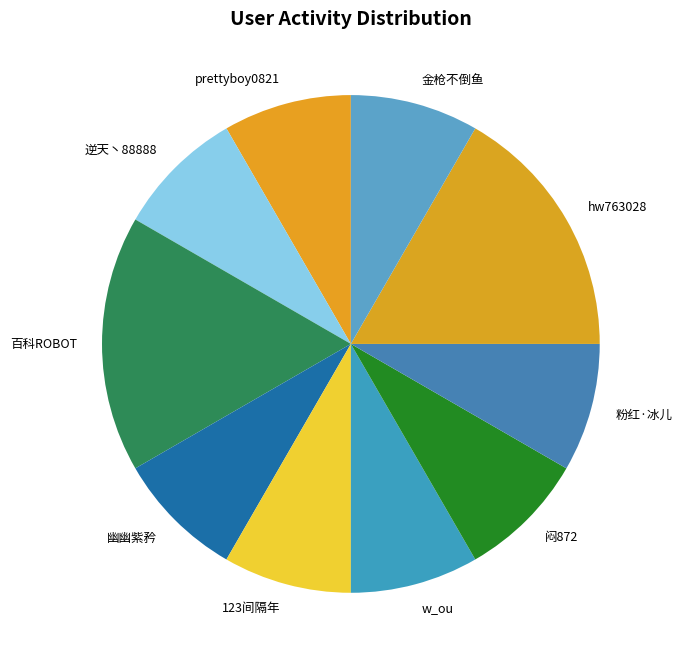

Is it true that hw763028 is 30% of the pie?

False